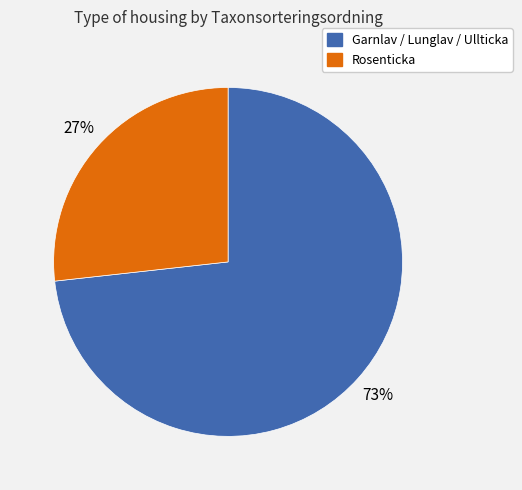

To the nearest percent, what is the average slice percentage?

50%